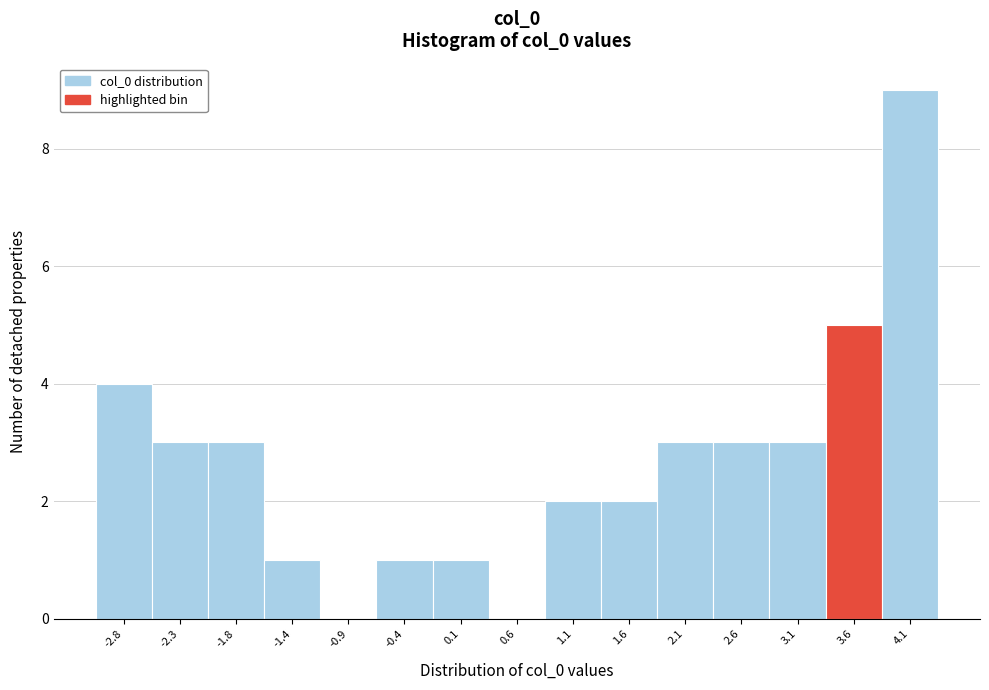

Reading left to right, what are all the values shown in this chart?

-2.8=4	-2.3=3	-1.8=3	-1.4=1	-0.9=0	-0.4=1	0.1=1	0.6=0	1.1=2	1.6=2	2.1=3	2.6=3	3.1=3	3.6=5	4.1=9